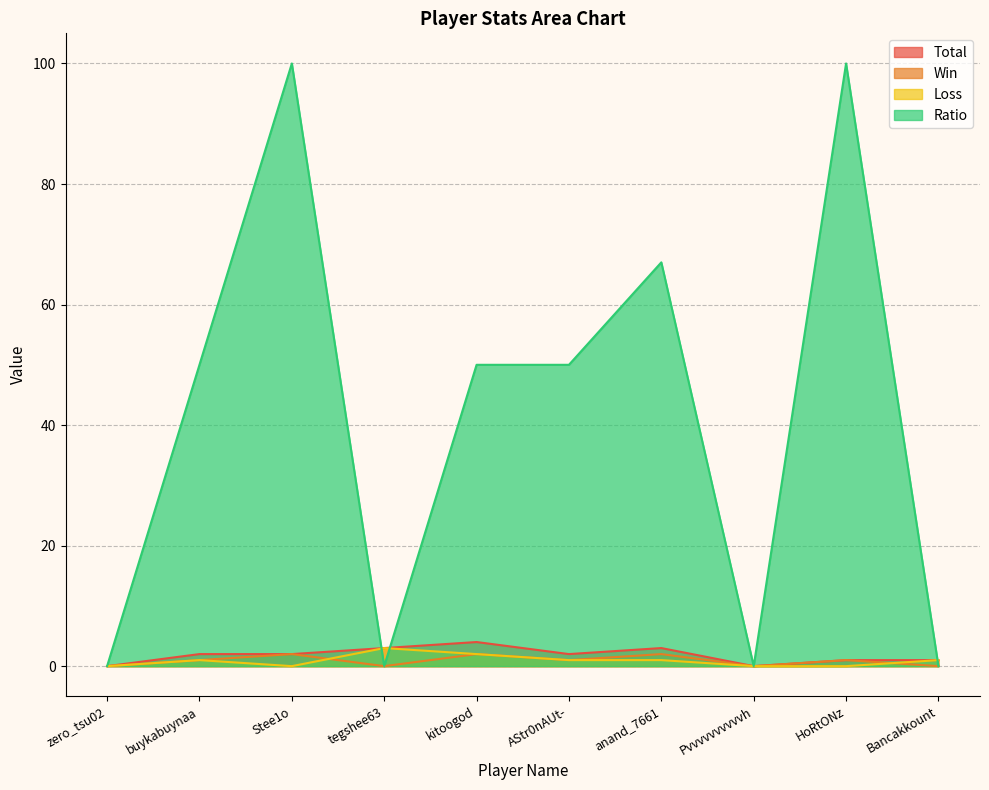

Reading left to right, what are all the values shown in this chart?

Total: 0	2	2	3	4	2	3	0	1	1
Win: 0	1	2	0	2	1	2	0	1	0
Loss: 0	1	0	3	2	1	1	0	0	1
Ratio: 0	50	100	0	50	50	67	0	100	0